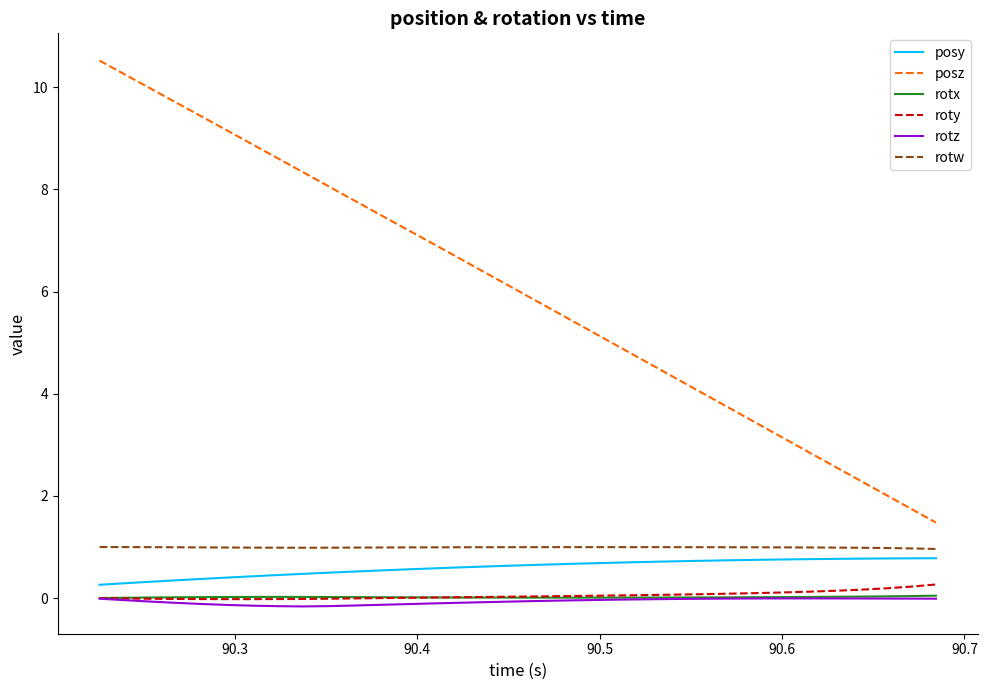

True or false: rotw and rotz cross at least once.

False